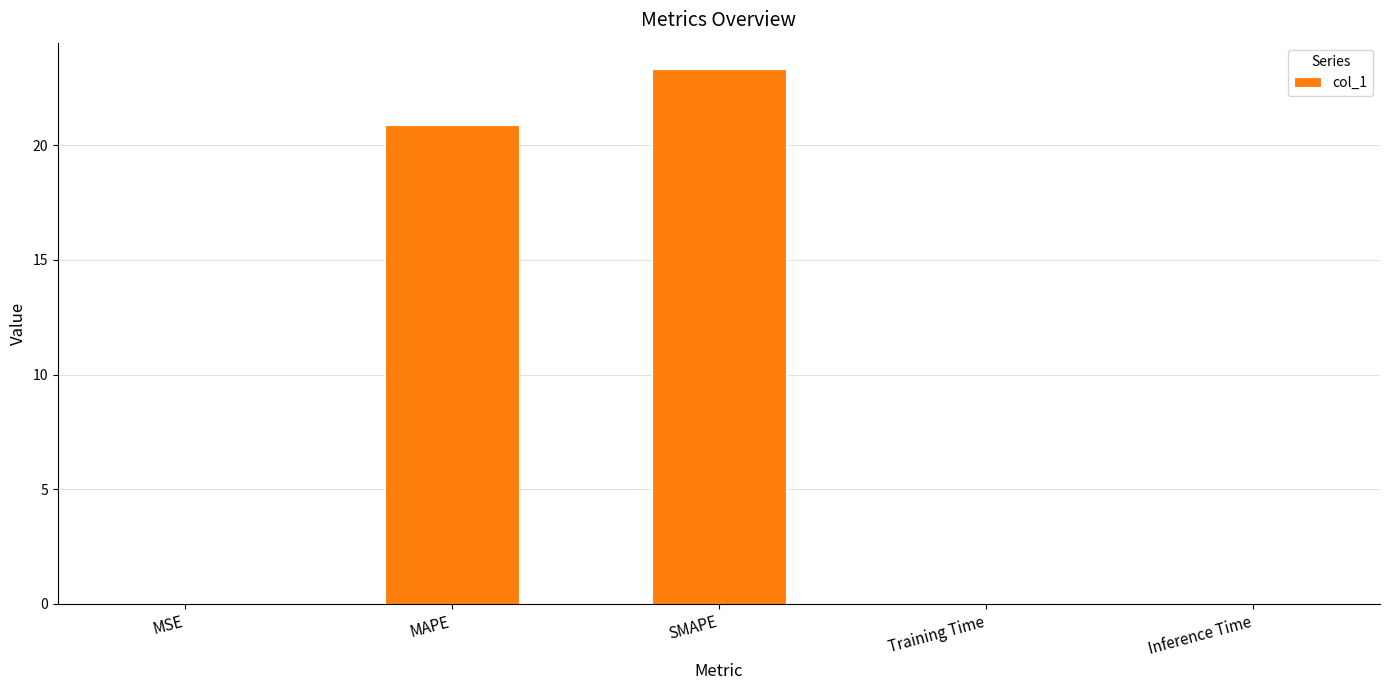

What is the difference between the values at Training Time and MAPE?

20.8